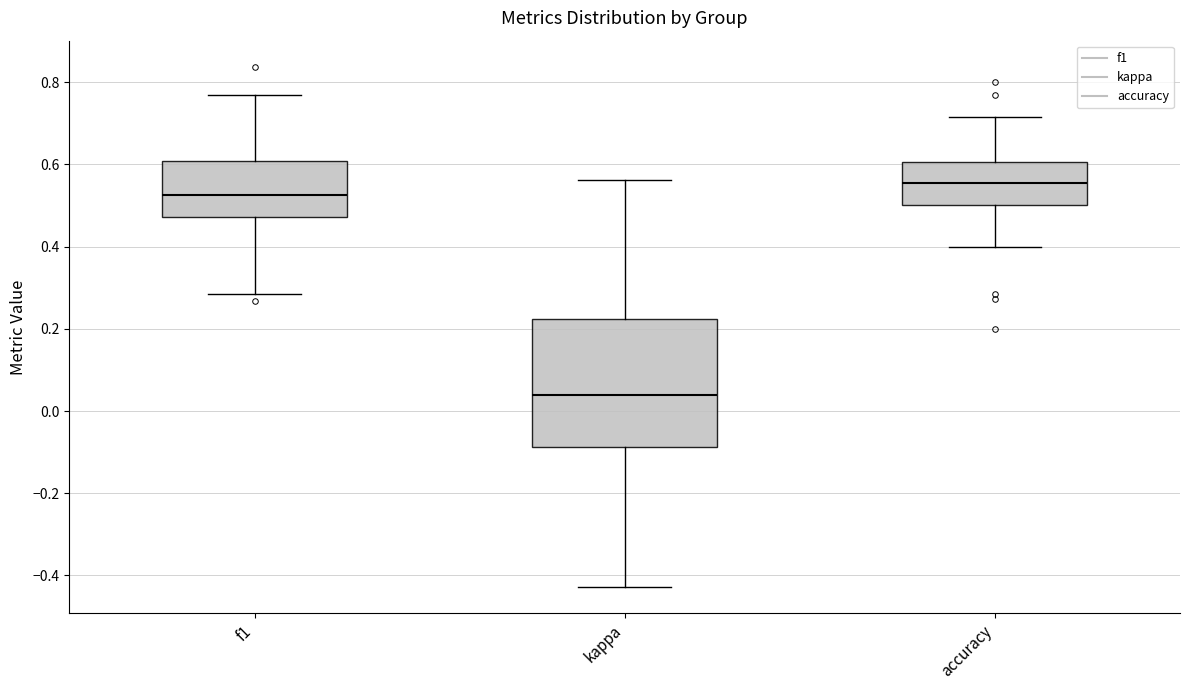

Where does the upper whisker of the box for accuracy end on the y-axis? The values are not printed on the chart, so give them approximately, as read against the axis.

0.72